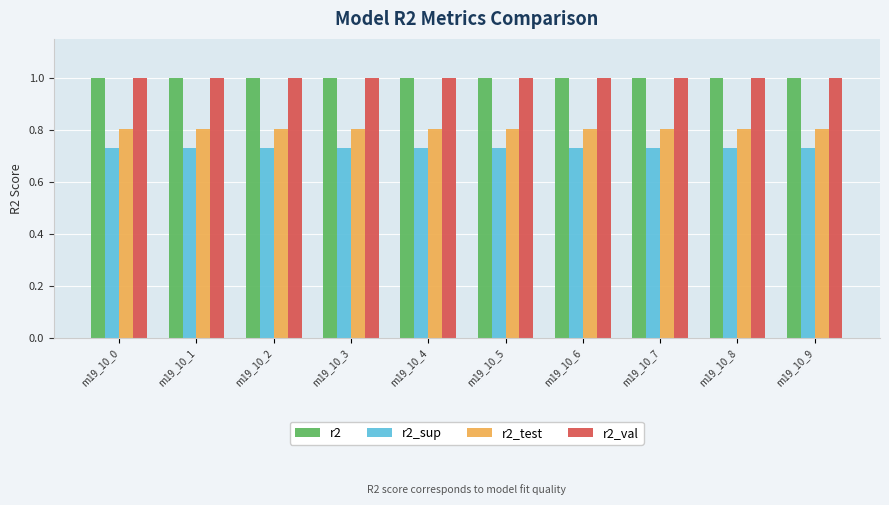

At how many categories does at least one series exceed 0?

10